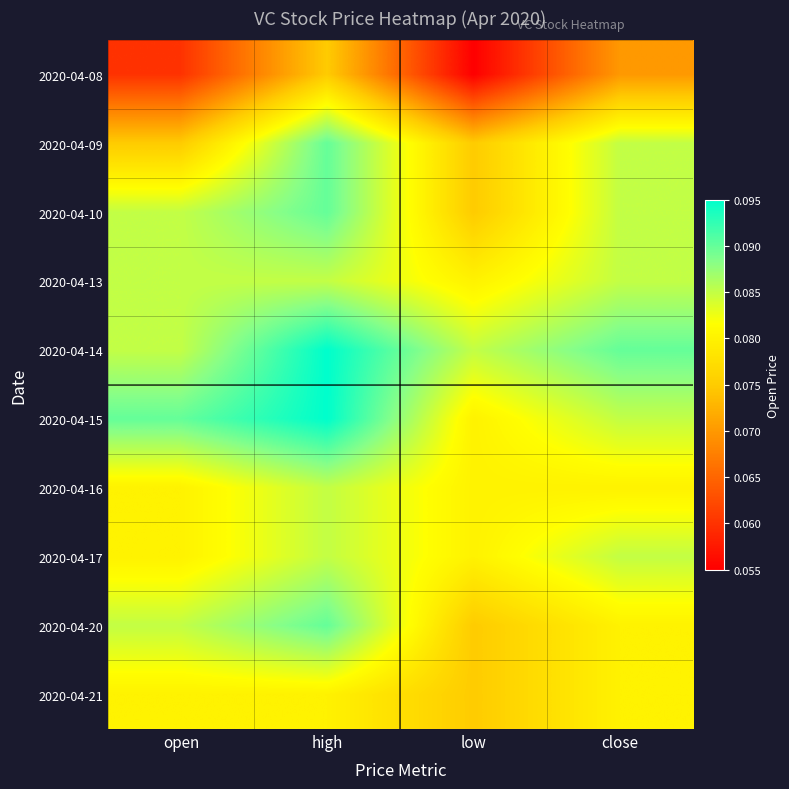

At close, list the series in order from largest to smallest.

2020-04-14, 2020-04-09, 2020-04-10, 2020-04-13, 2020-04-15, 2020-04-17, 2020-04-16, 2020-04-20, 2020-04-21, 2020-04-08